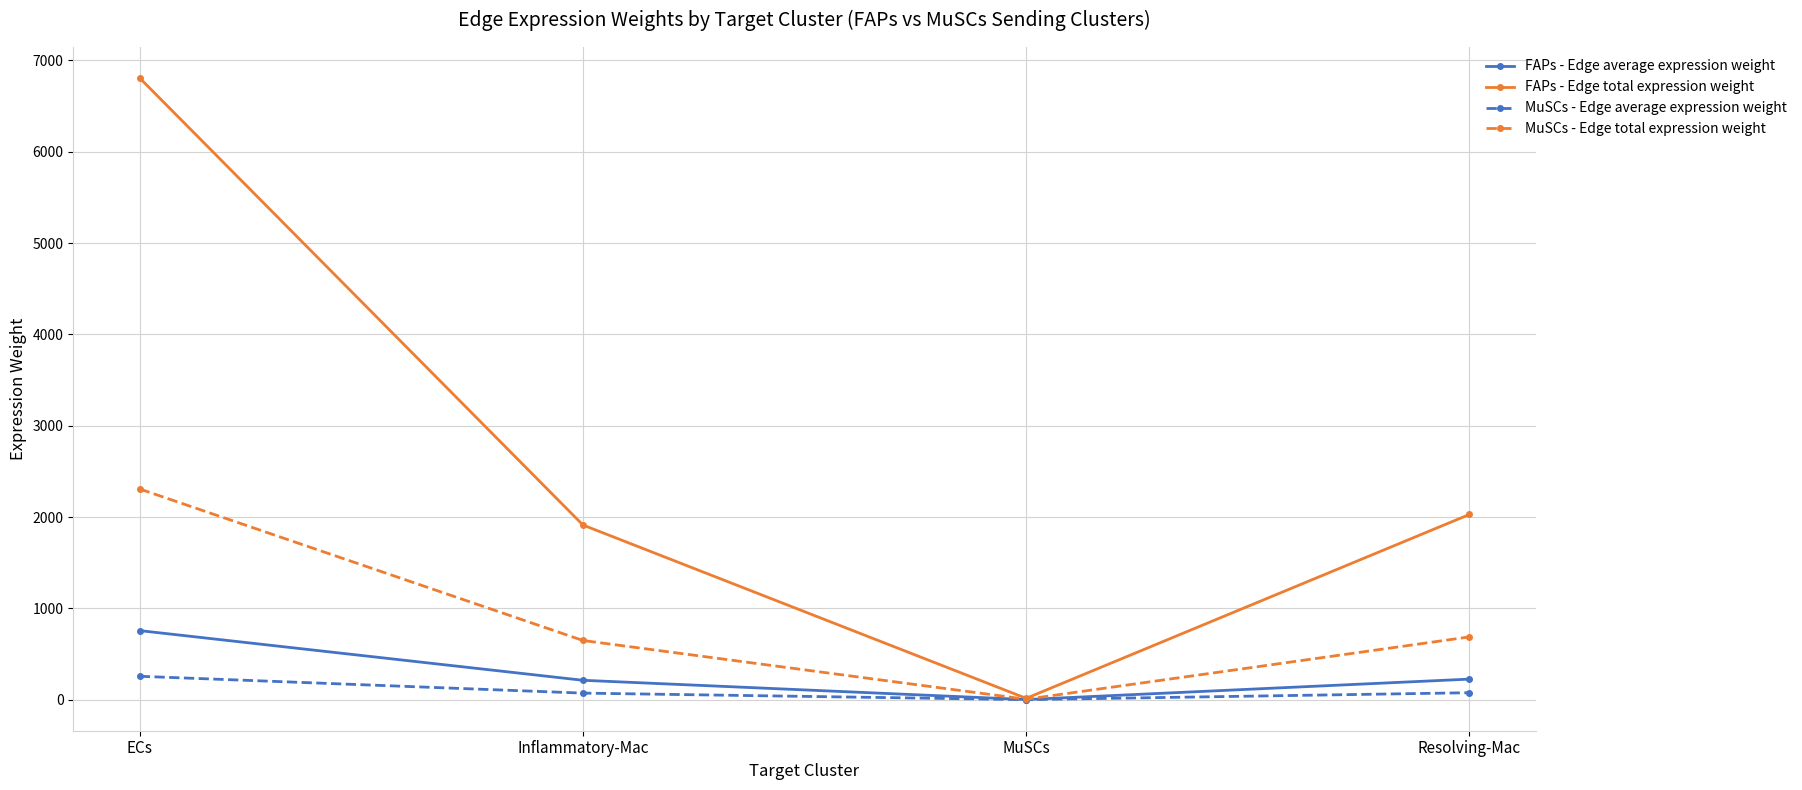

What is the spread (max minus min) of values at Resolving-Mac?

1951.5